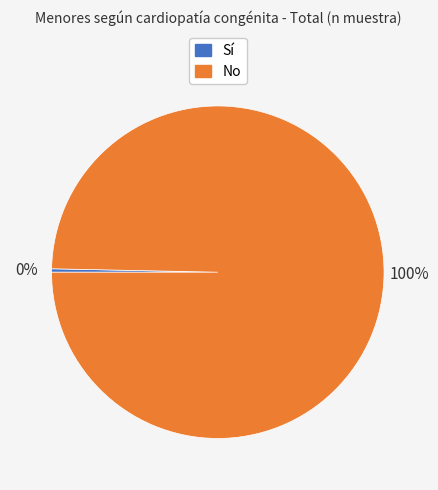

Rank the categories by value from highest to lowest.

No, Sí